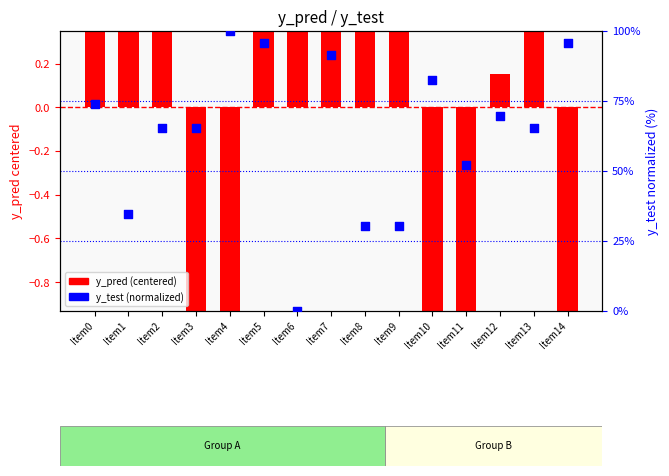

At how many categories does at least one series exceed 18?

14